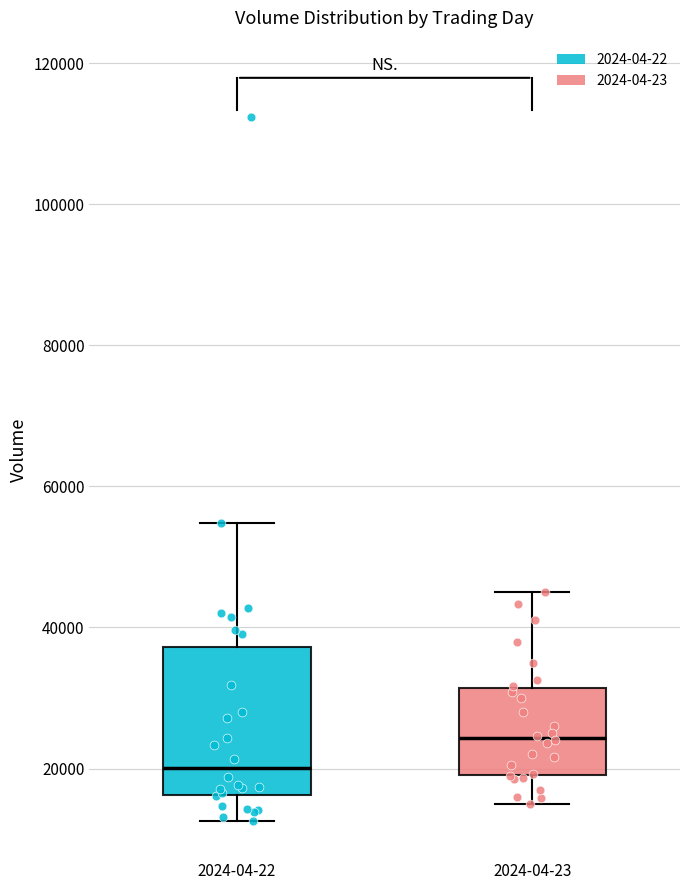

Comparing the boxes themselves (not the whiskers), which one is the tallest?

2024-04-22